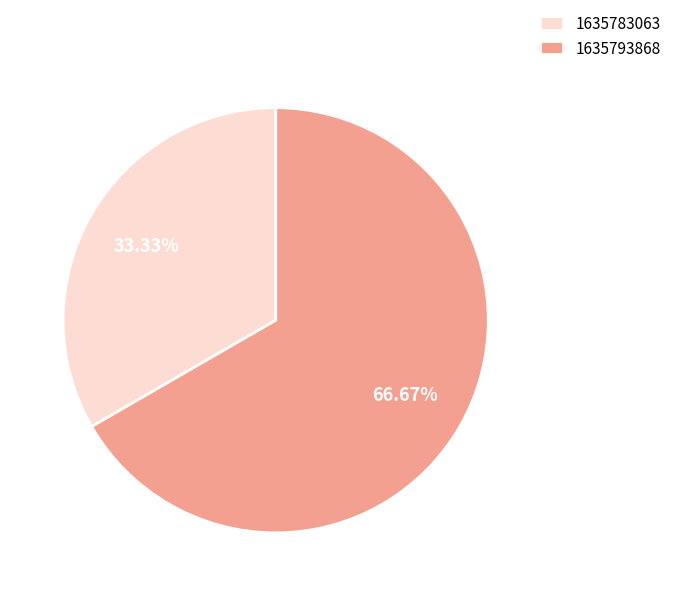

To the nearest percent, what percentage of the pie is 1635793868?

67%